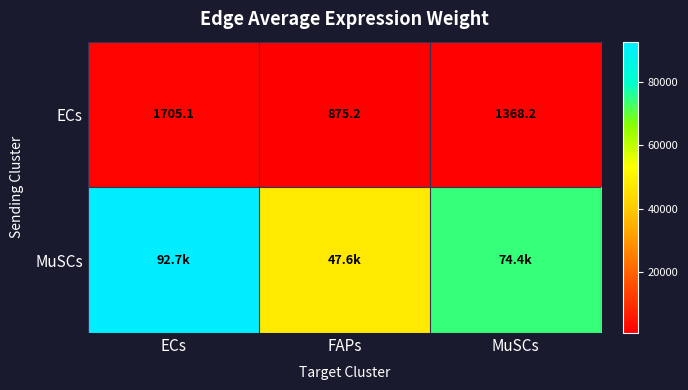

List the labels in order of ECs value, largest first.

ECs, MuSCs, FAPs